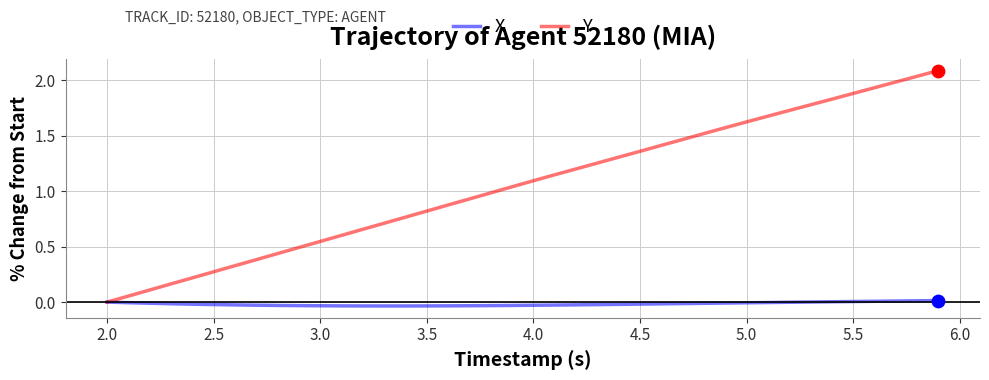

Which series has the largest total across all categories?

Y